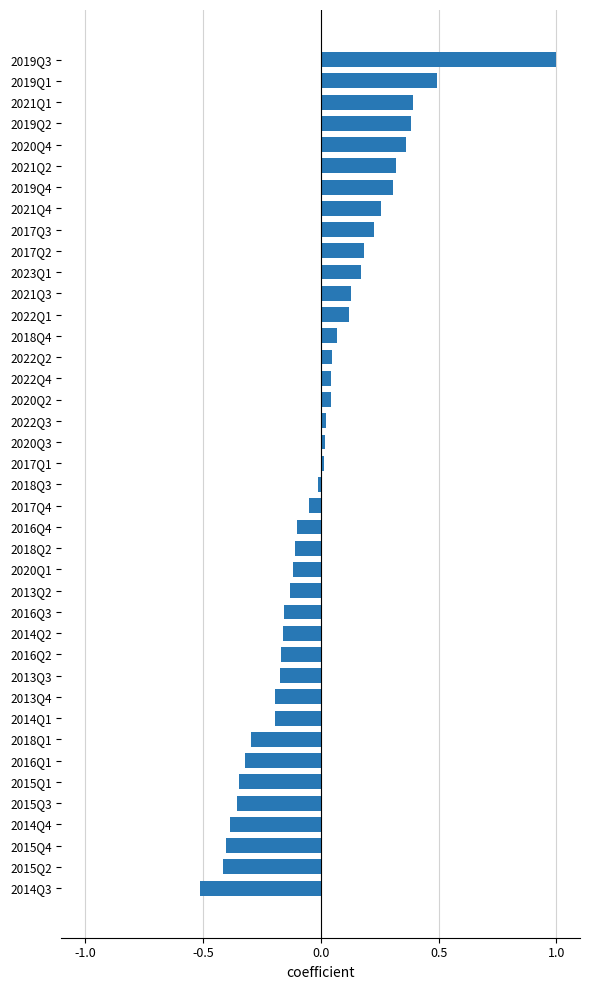

Are the bars horizontal?

Yes